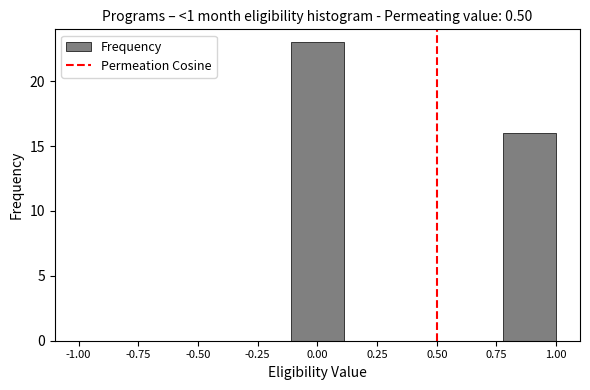

Over which range of the x-axis is the bar tallest?

-0.10 to 0.10